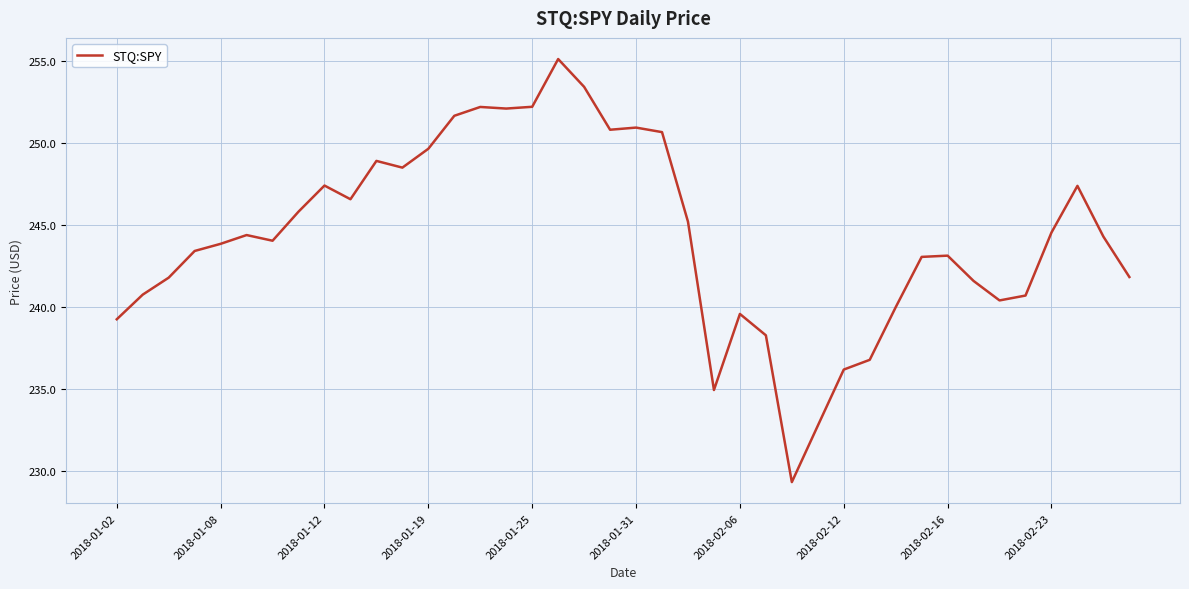

What is the maximum value shown in the chart?

255.1